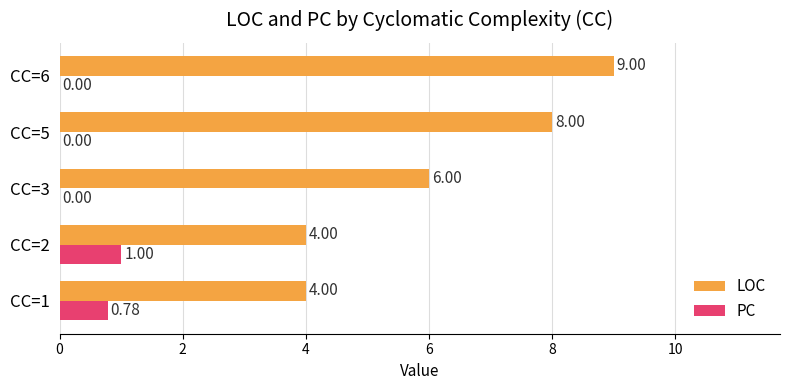

What is the sum of all LOC values?

31.0